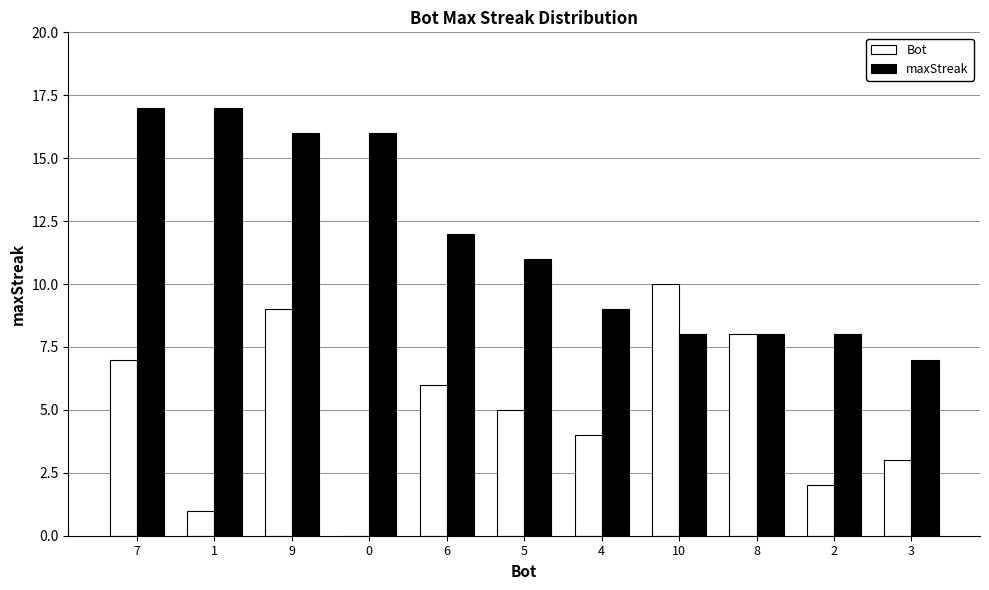

What is the highest value of the Bot series?

10